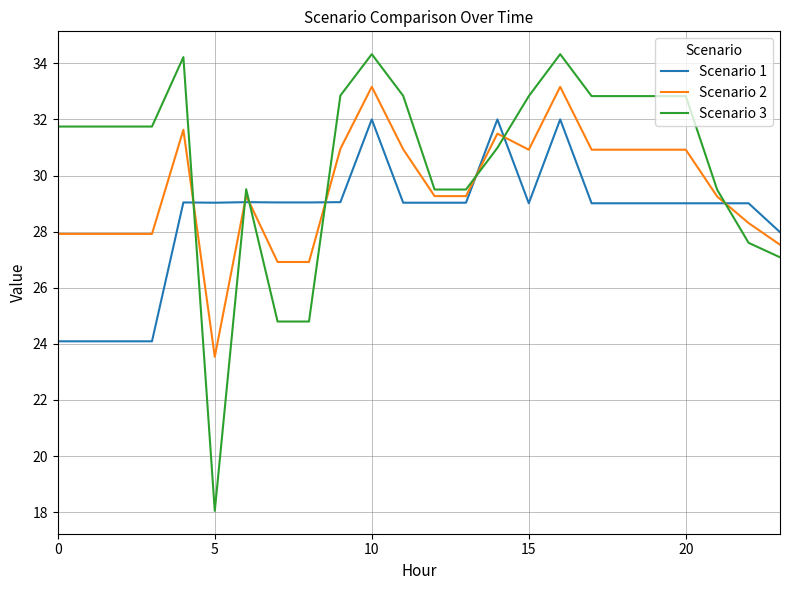

What are all the series names shown in the legend?

Scenario 1, Scenario 2, Scenario 3